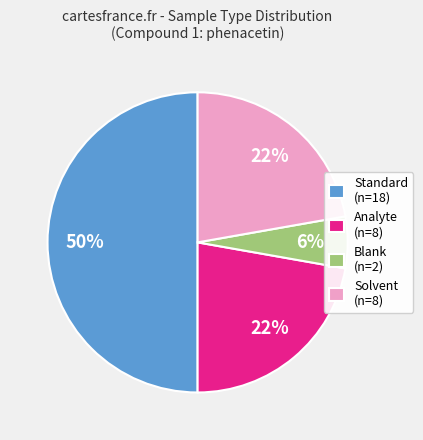

True or false: Standard (n=18) accounts for 56% of the total.

False